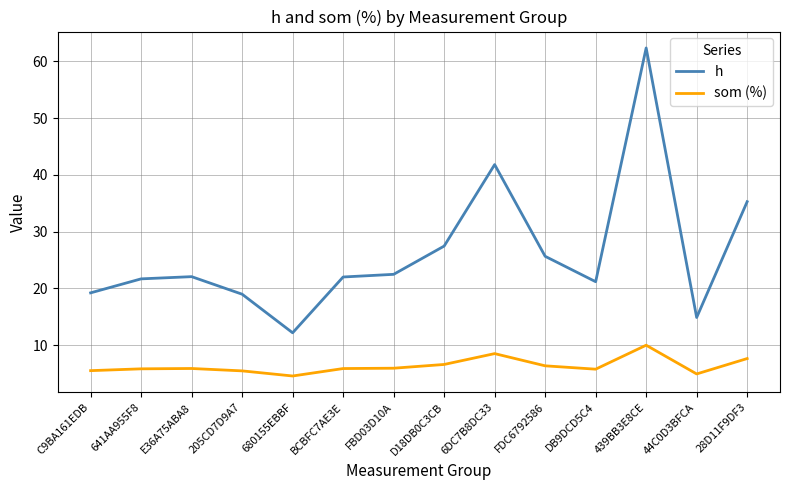

Does the chart have visible grid lines?

Yes